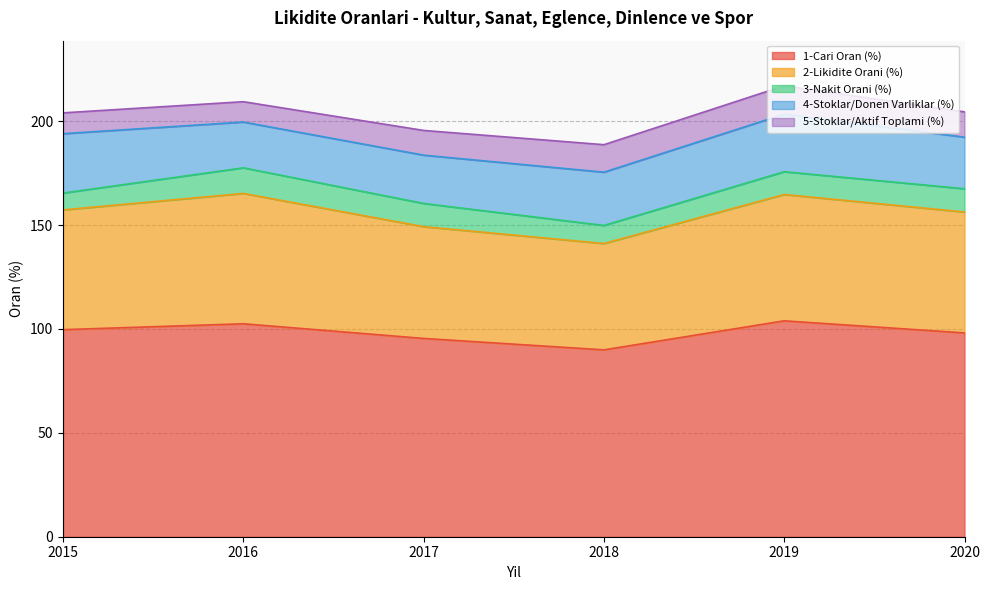

Is it true that 1-Cari Oran (%) equals 167.9 at 2020?

False